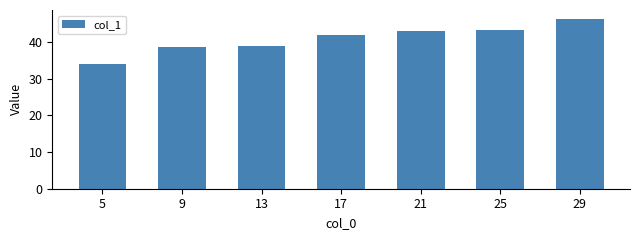

Which label corresponds to the largest value in the chart?

29